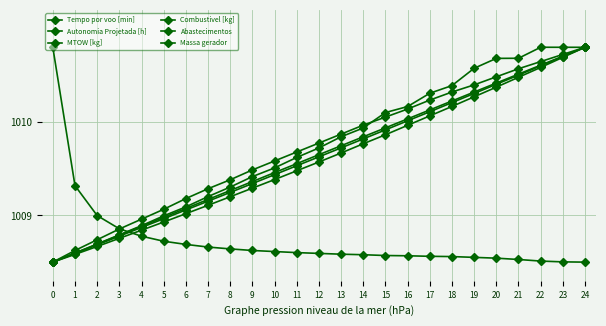

Is this an area chart (filled region under the line)?

No